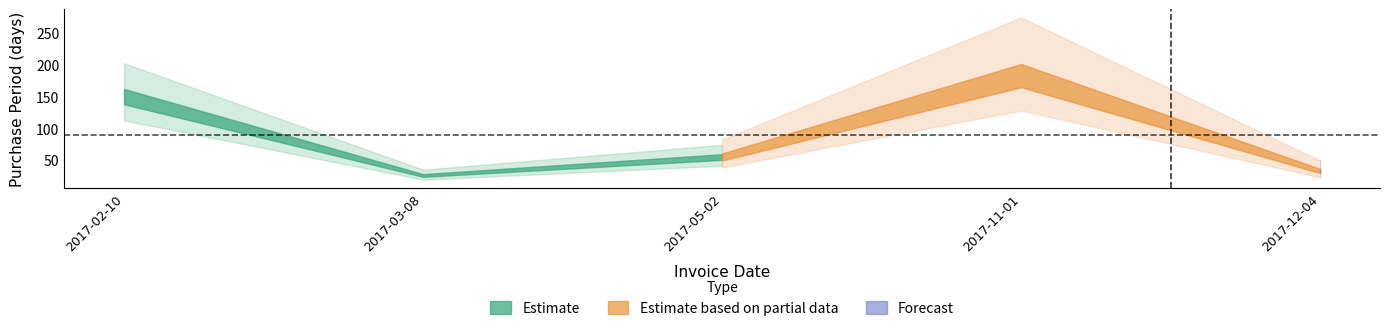

True or false: there are more than 2 points higher than both neighbors.

False